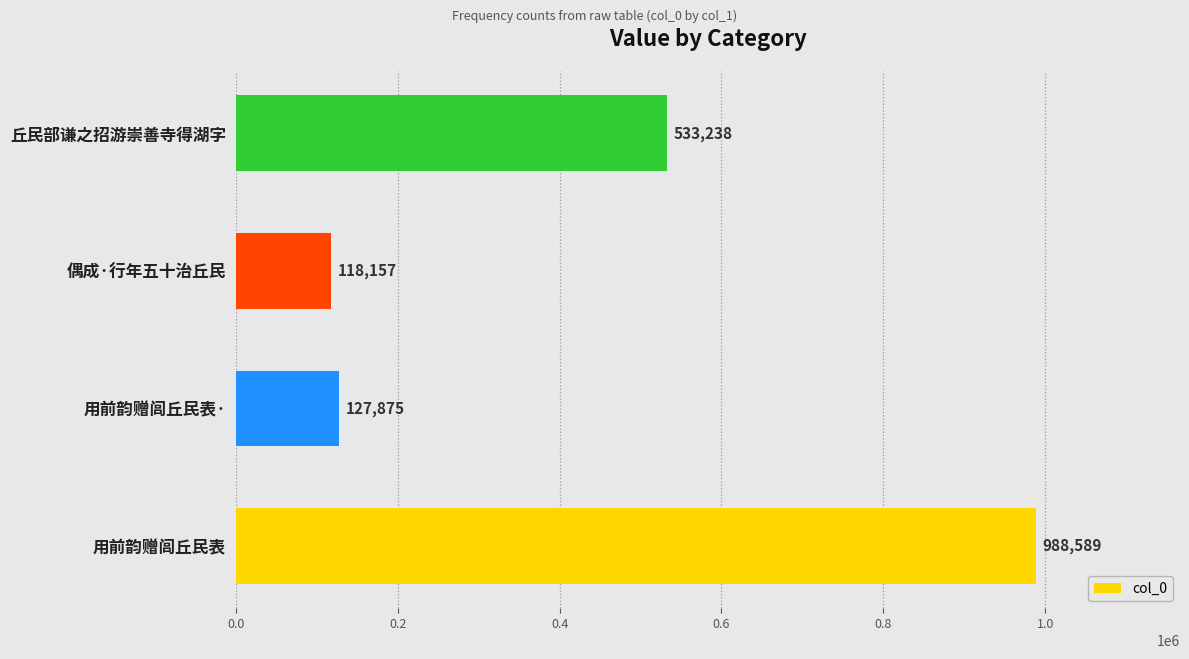

What is the change in value from 偶成·行年五十治丘民 to 丘民部谦之招游崇善寺得湖字?

+415081